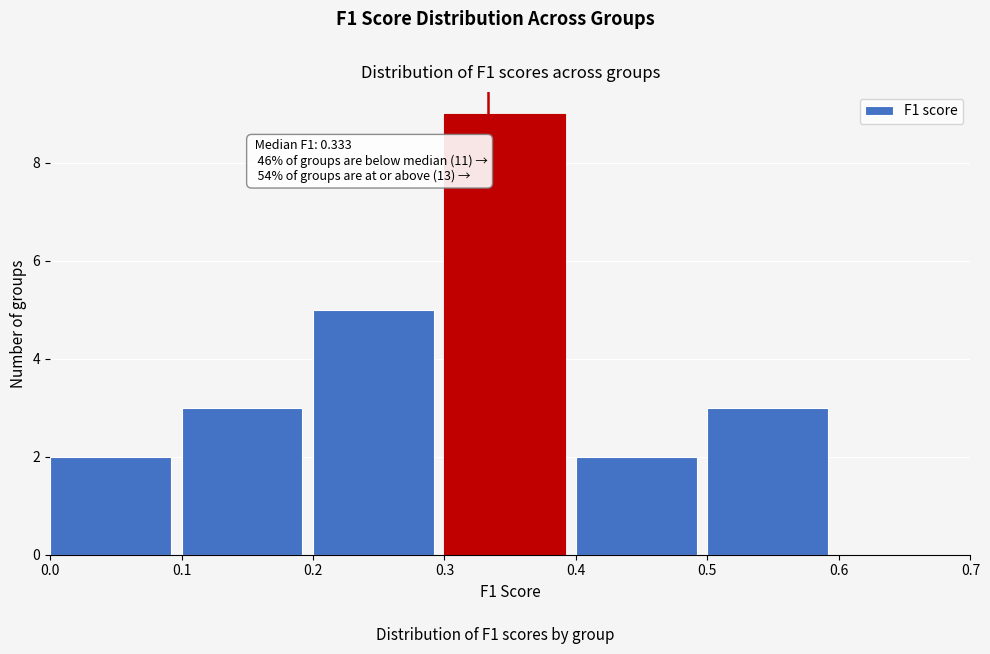

Which range on the x-axis has the tallest bar?

0.3 to 0.4